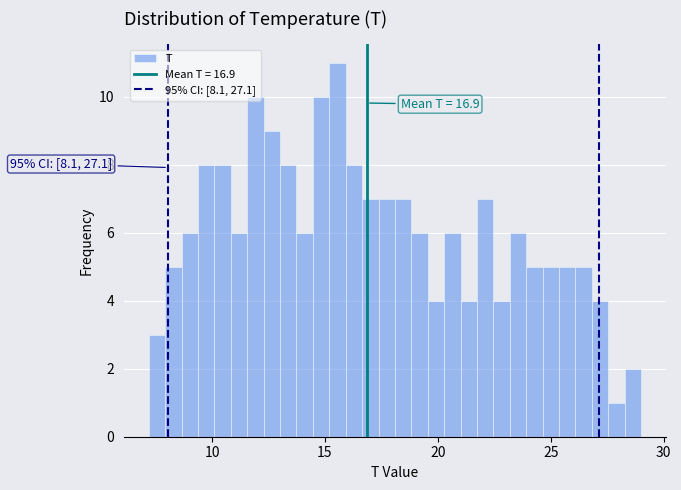

Around what value on the x-axis is the tallest bar? Give the approximate position of its centre, as read against the axis.

15.5